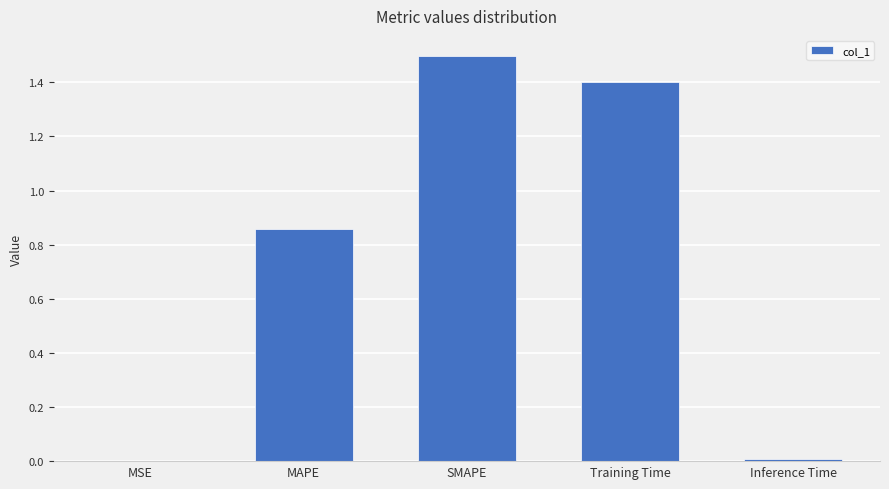

The value at SMAPE is 1.5. True or false?

True